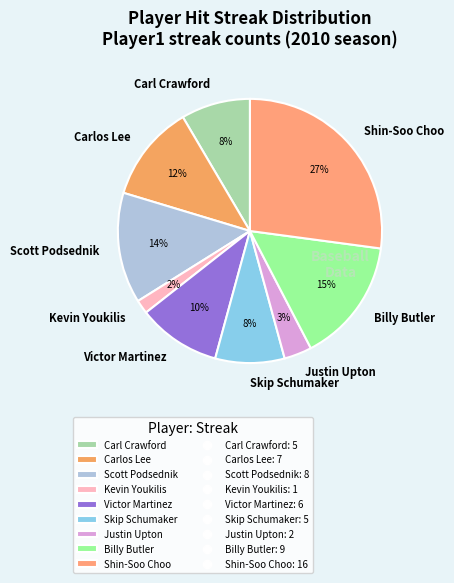

Count the number of slices in the pie.

9